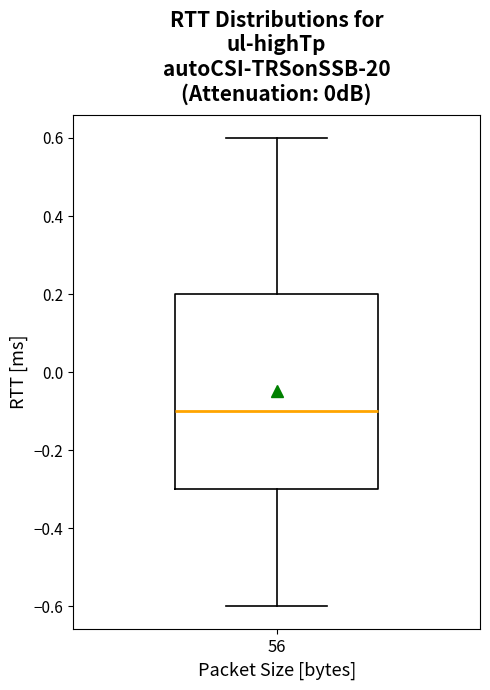

Transcribe this box plot: give where the median line is, the range the box spans, and where the two whiskers end, as read against the y-axis. The values are not printed on the chart, so give them approximately, as read against the axis.

median -0.1, box -0.3 to 0.2, whiskers -0.6 to 0.6